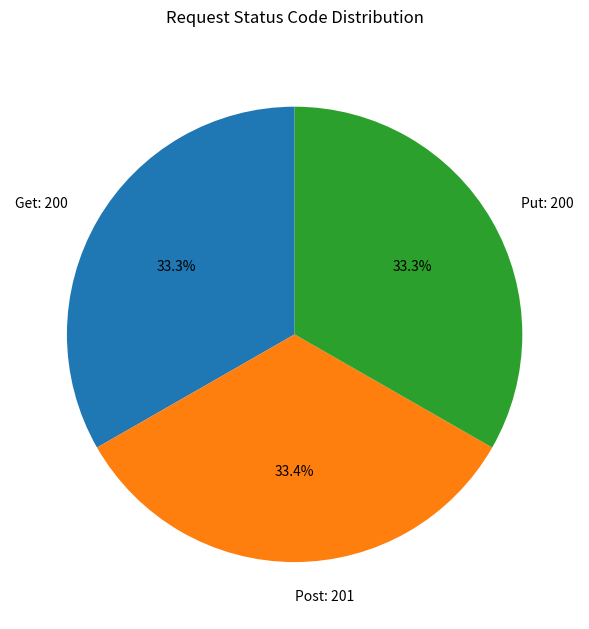

How many segments does this pie chart have?

3